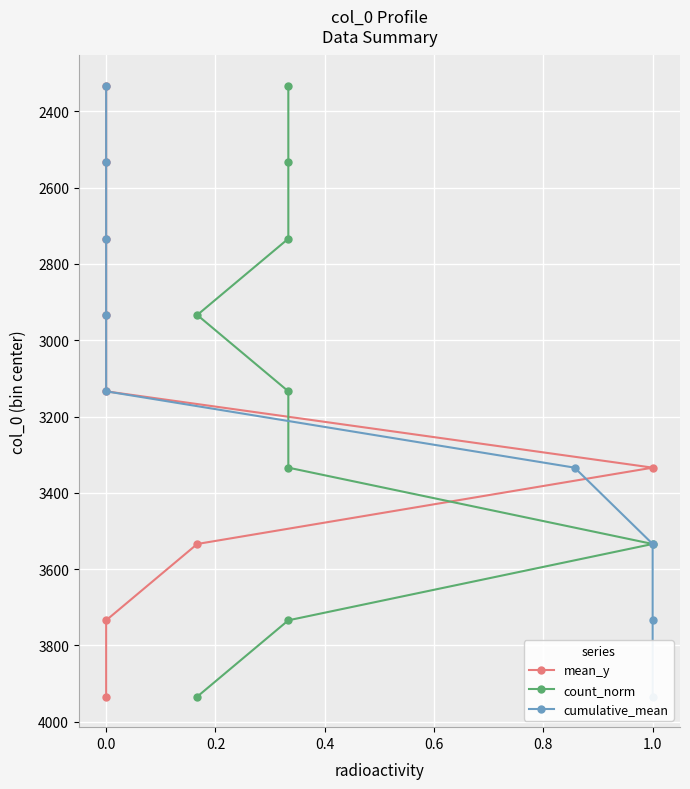

True or false: mean_y has more than 1 points higher than both neighbors.

False